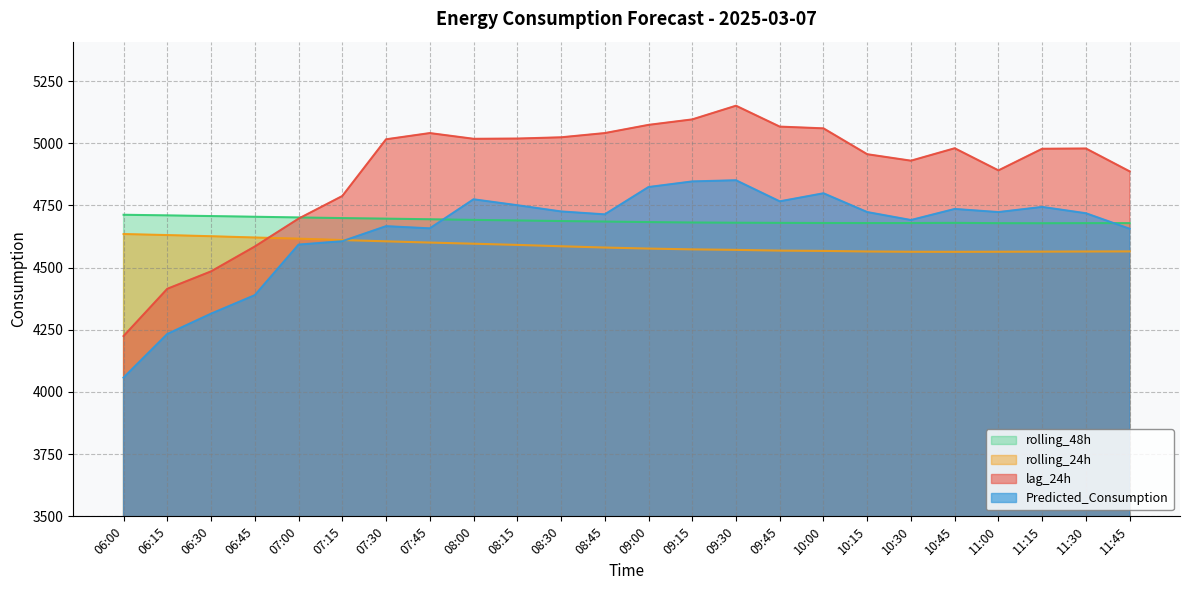

How many interior local valleys does the Predicted_Consumption series have?

5